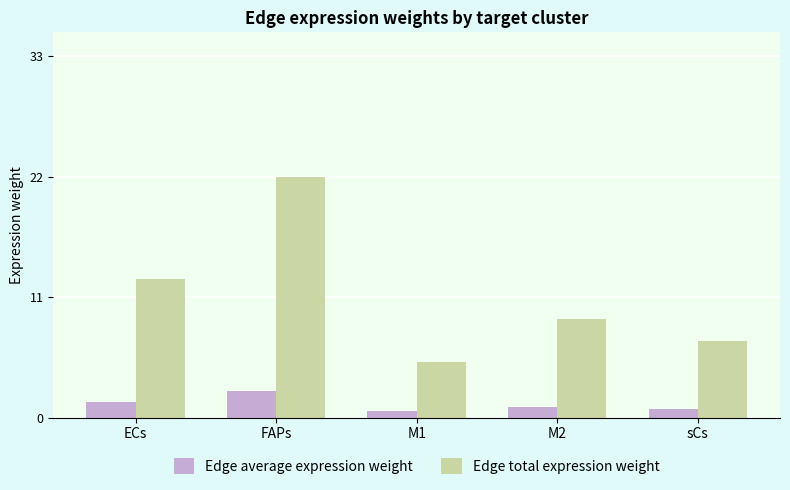

Reading left to right, what are all the values shown in this chart?

Edge average expression weight: 1.4	2.5	0.6	1.0	0.8
Edge total expression weight: 12.7	22.2	5.1	9.1	7.1